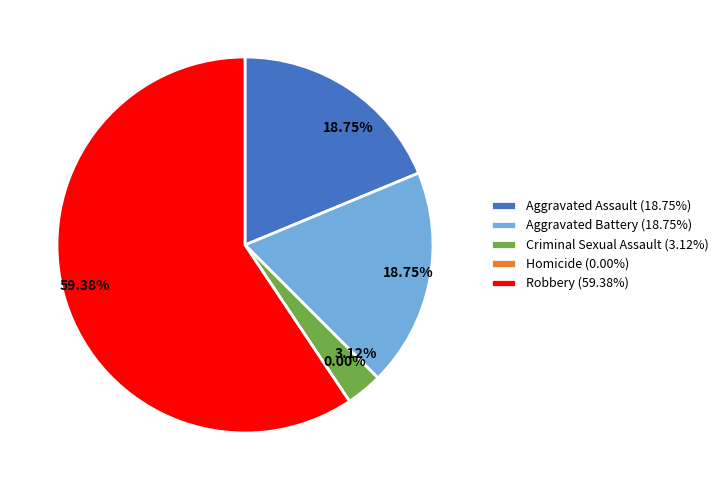

To the nearest percent, what is the difference between the largest and smallest slice percentages?

59%